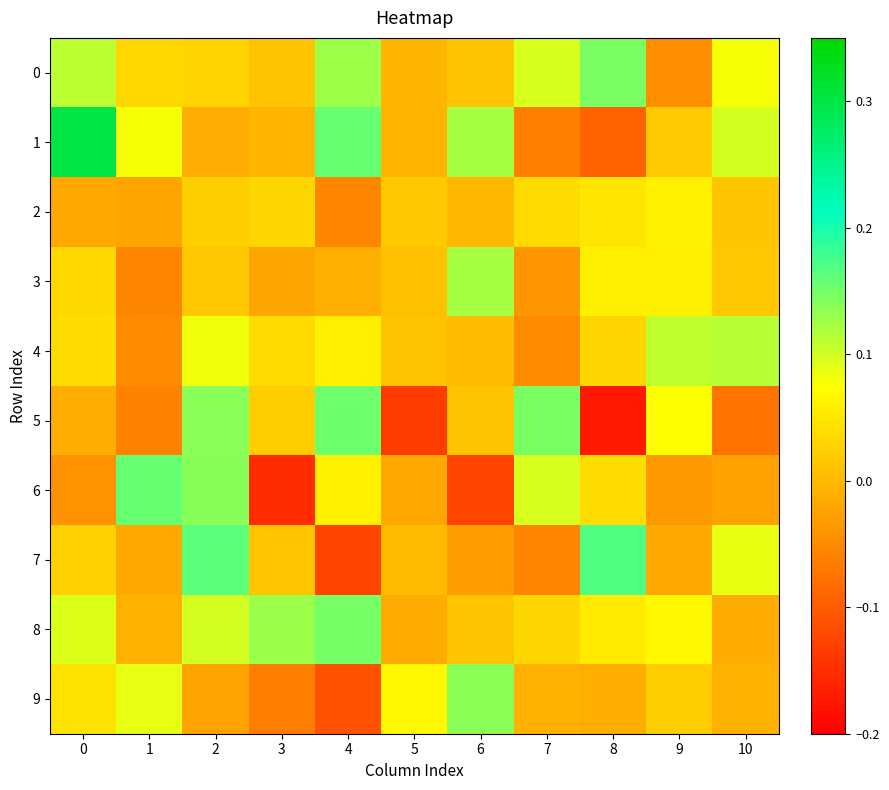

What is the total value across all series at 7?

0.2